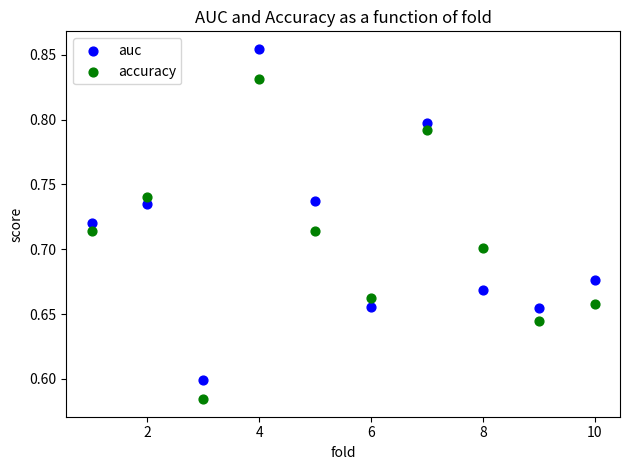

What are all the series names shown in the legend?

auc, accuracy